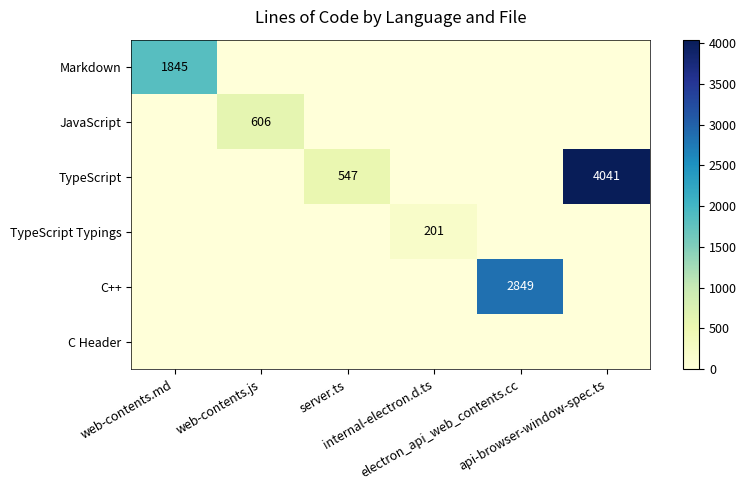

Where is JavaScript nearest to the value 303?

web-contents.md